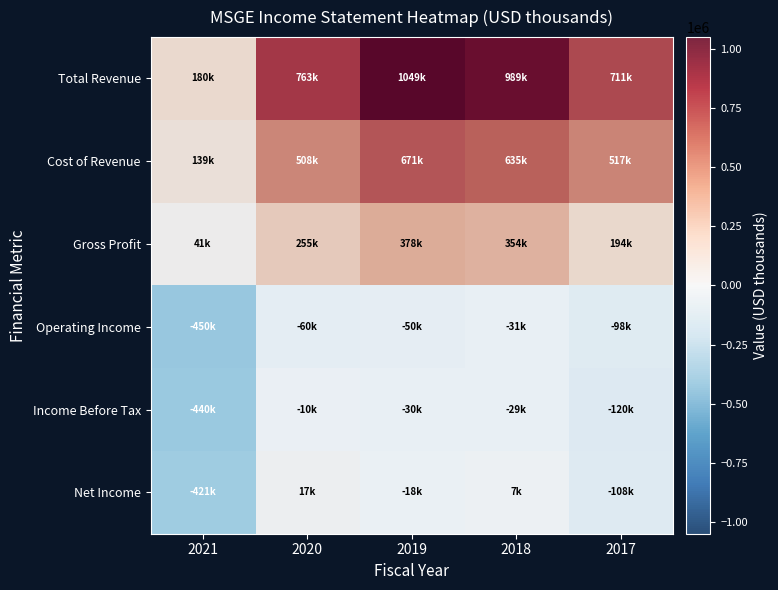

Is it true that Cost of Revenue equals 508100 at 2020?

True